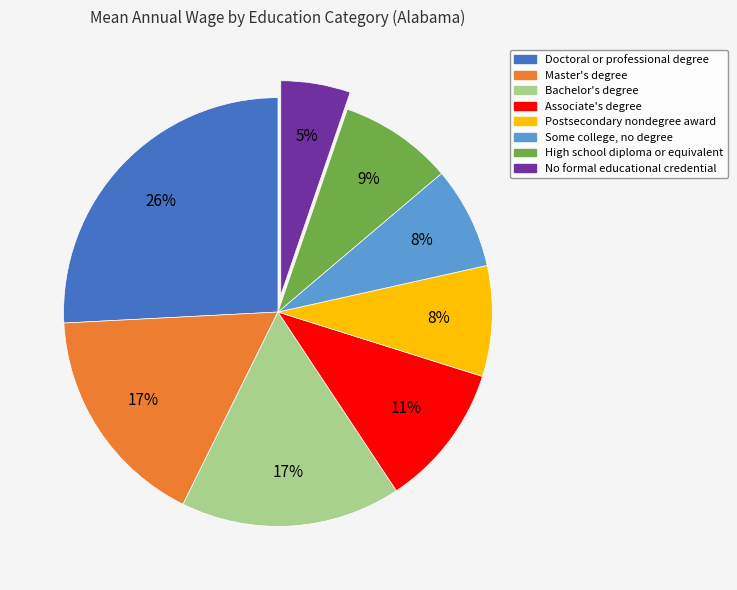

What is the ratio of the value at High school diploma or equivalent to the value at Master's degree?

0.5